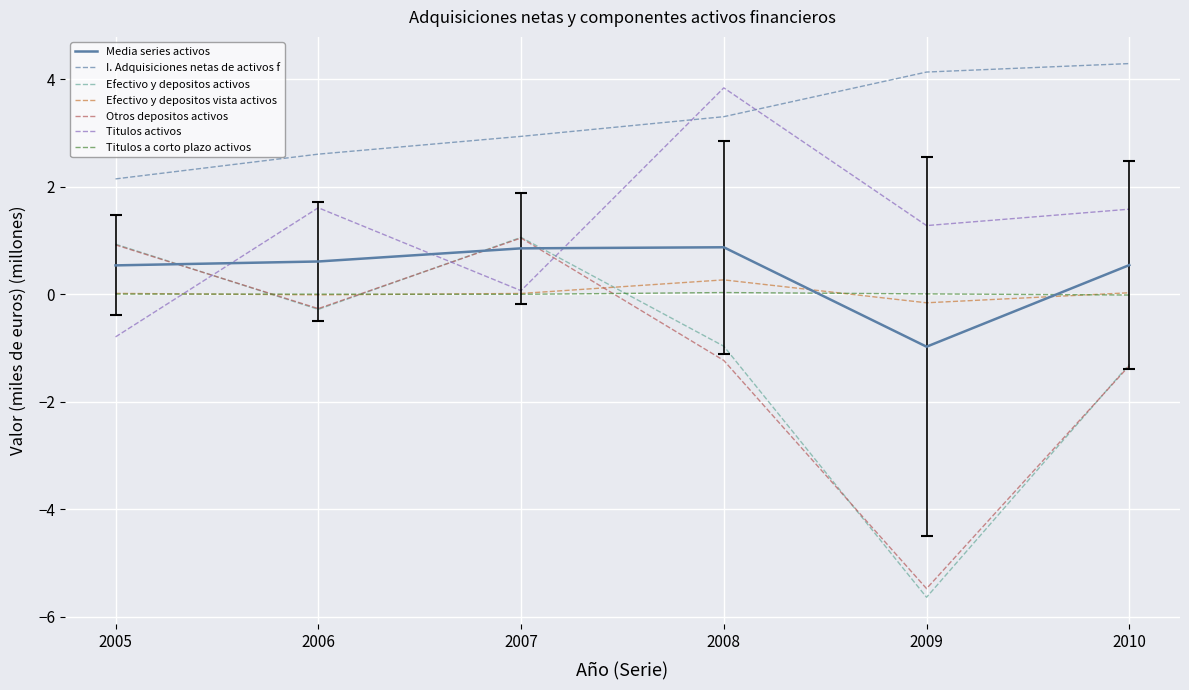

Between 2007 and 2010, which series saw the biggest shift?

Otros depositos activos